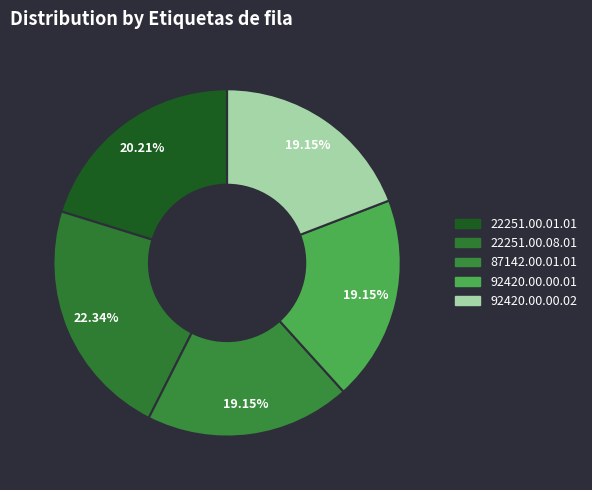

Does 22251.00.08.01 represent more than half of the total?

No